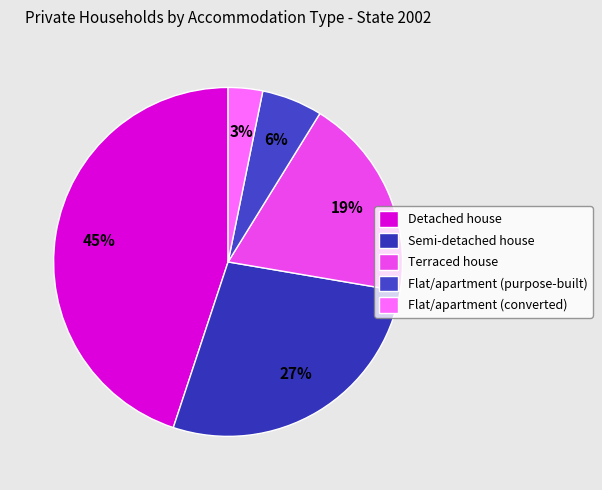

To the nearest percent, what is the difference between the largest and smallest slice percentages?

42%